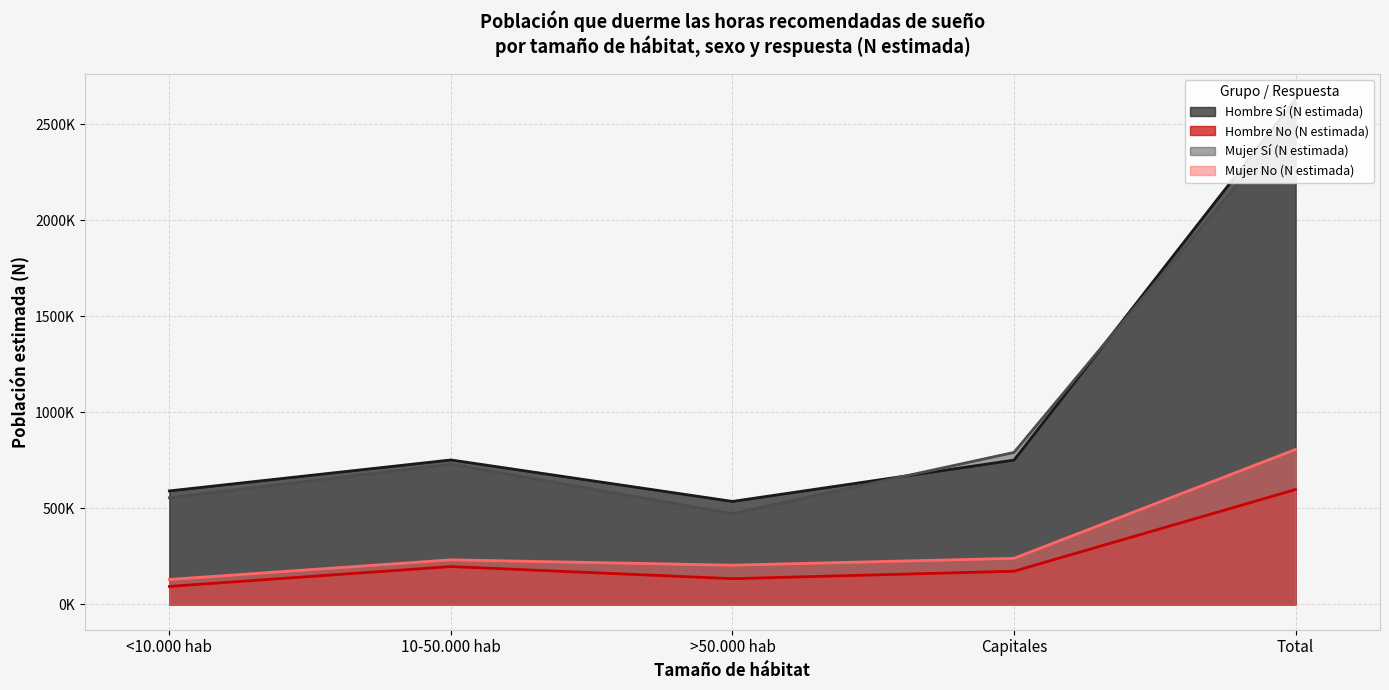

The value of Mujer Sí (N estimada) at Total is 2550138. True or false?

True